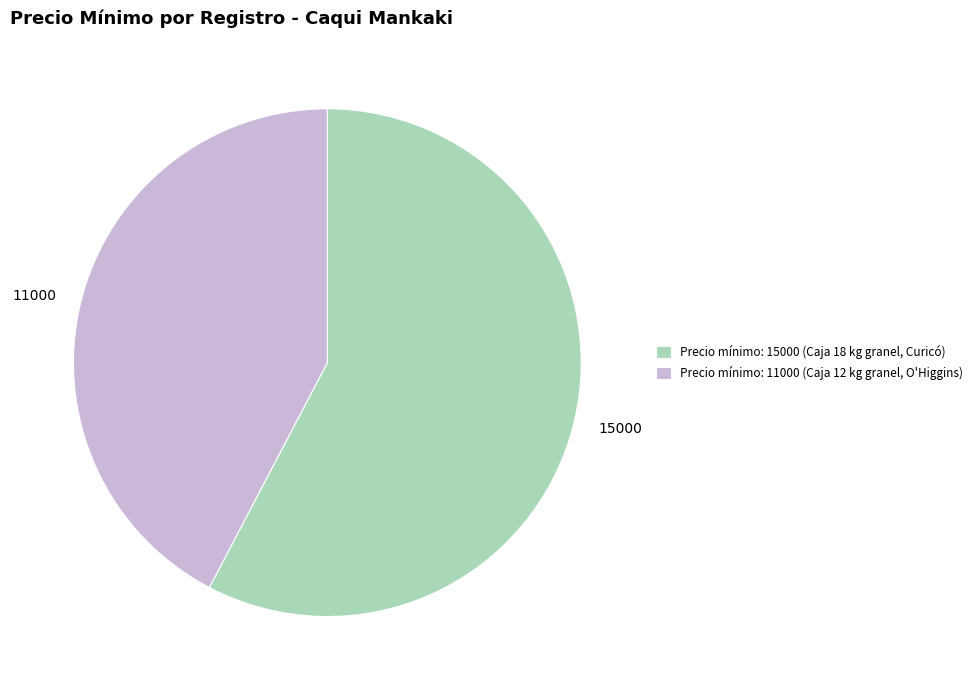

Combined, do 11000 and 15000 account for over 50%?

Yes